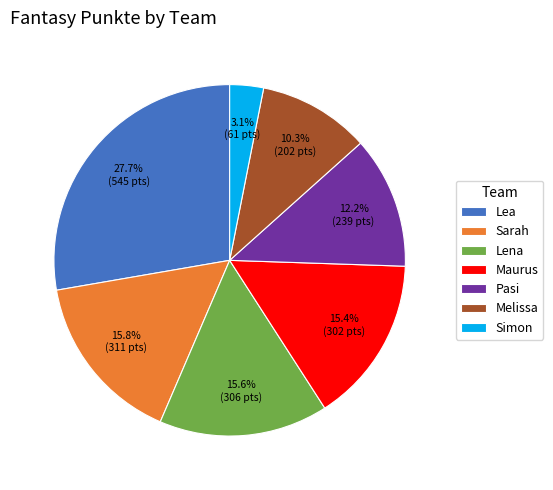

Is there a majority slice in this chart?

No